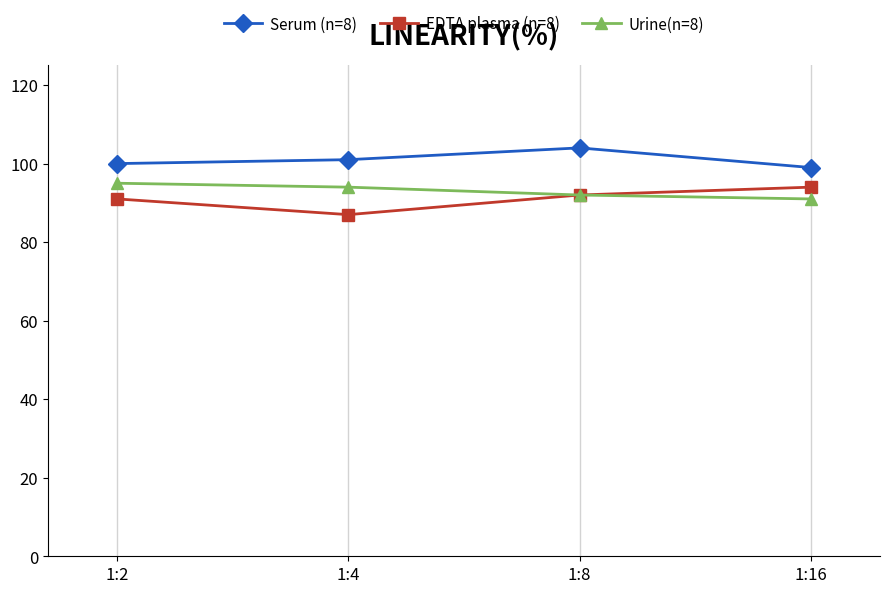

What is the sum of the Urine(n=8) values at 1:8 and 1:2?

187